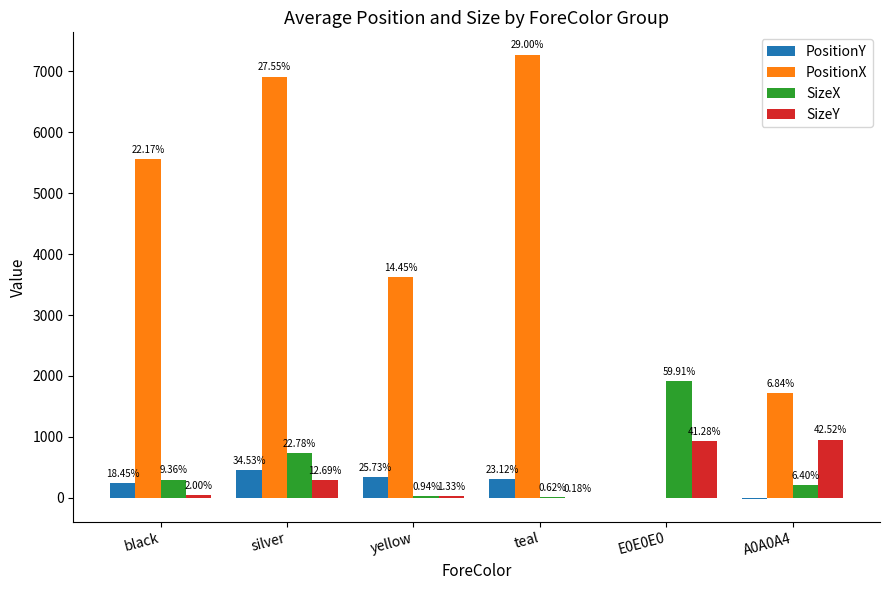

What is the label of the 1st bar from the left?

black